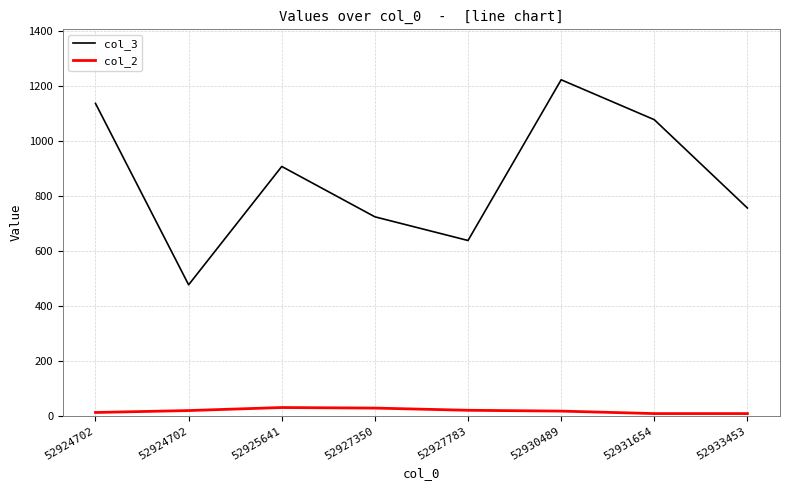

What is the lowest value of the col_2 series?

9